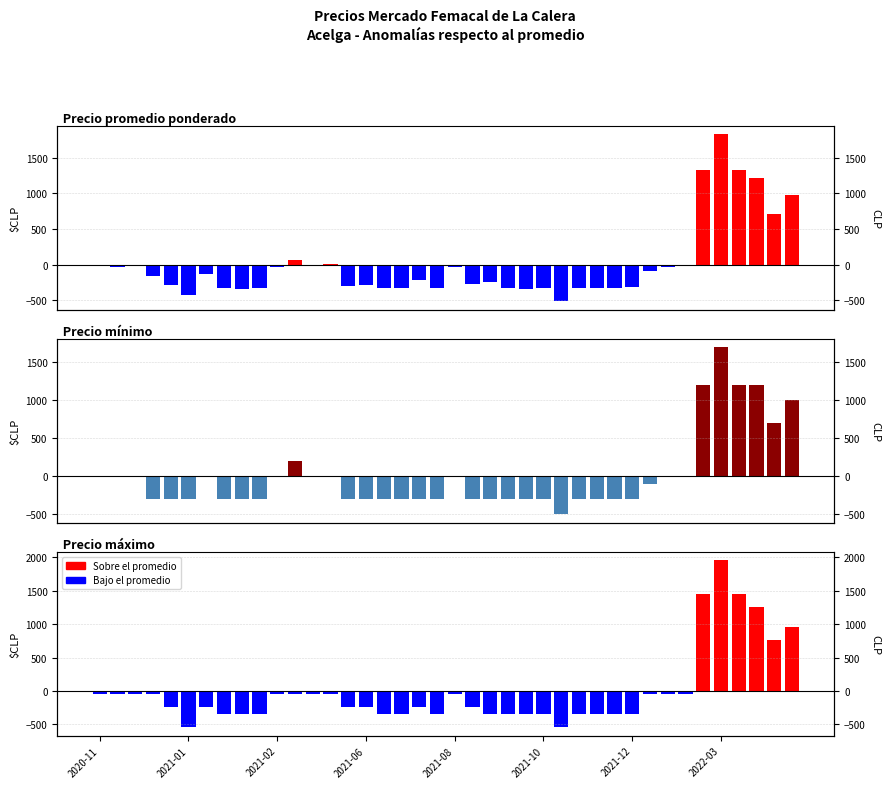

What is the difference between the maximum and second lowest values in the Positive anomaly series?

1957.5